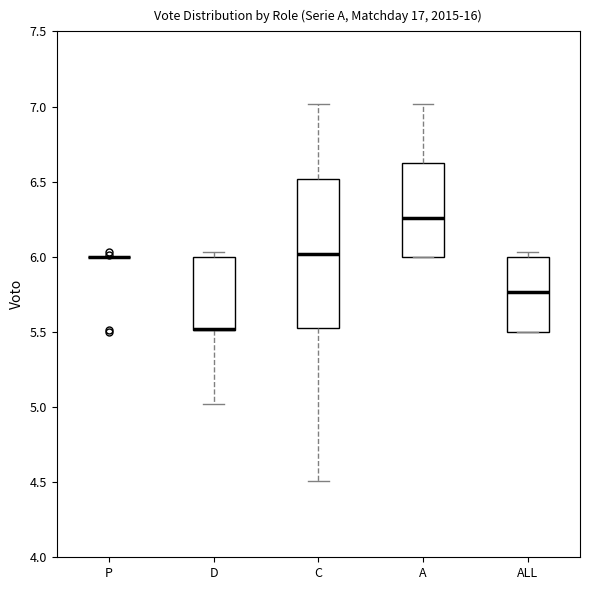

Reading left to right, read every box against the y-axis: the position of its median line, the range the box covers, and the ends of its whiskers. The values are not printed on the chart, so give them approximately, as read against the axis.

P: box collapsed to a line at 6.00, whiskers 6.00 to 6.00
D: median 5.50 (drawn on the box's lower edge), box 5.50 to 6.00, whiskers 5.00 to 6.05
C: median 6.00, box 5.55 to 6.50, whiskers 4.50 to 7.00
A: median 6.25, box 6.00 to 6.65, whiskers 6.00 to 7.00
ALL: median 5.75, box 5.50 to 6.00, whiskers 5.50 to 6.05